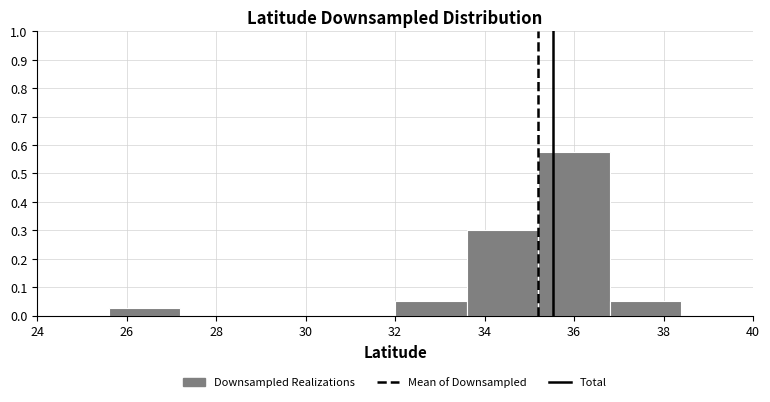

Reading left to right, list every bar in this chart as the range it spans on the x-axis followed by its height. The values are not printed on the chart, so give them approximately, as read against the axis.

24.0 to 25.6: 0
25.6 to 27.2: 0.03
27.2 to 28.8: 0
28.8 to 30.4: 0
30.4 to 32.0: 0
32.0 to 33.6: 0.05
33.6 to 35.2: 0.30
35.2 to 36.8: 0.58
36.8 to 38.4: 0.05
38.4 to 40.0: 0